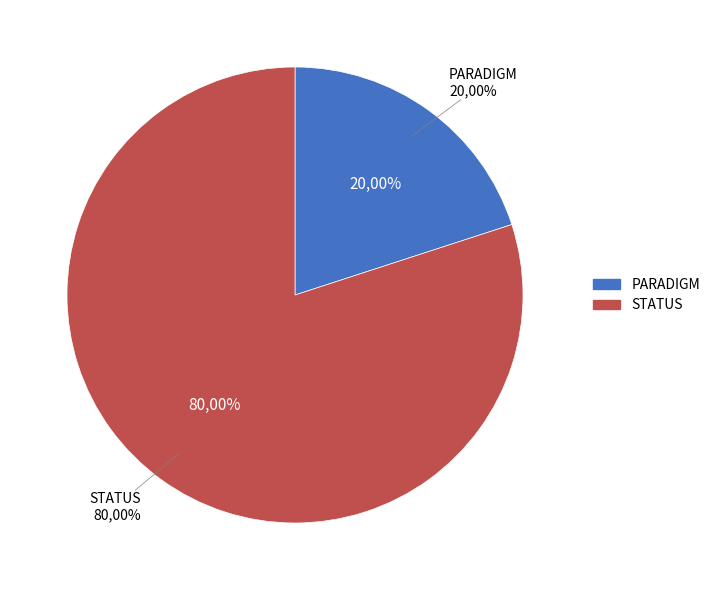

Which slice is the smallest?

PARADIGM